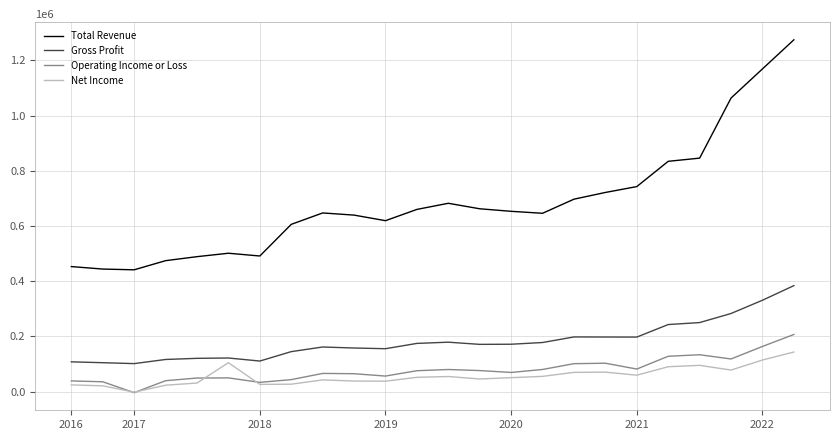

Which series has the largest total across all categories?

Total Revenue